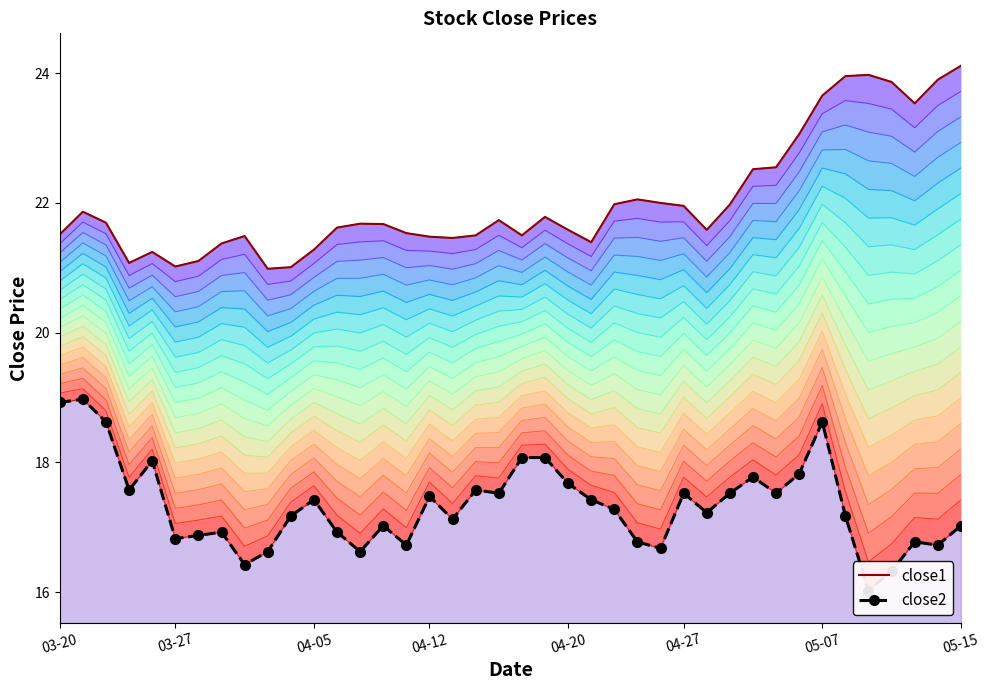

Which series has the largest total across all categories?

close1